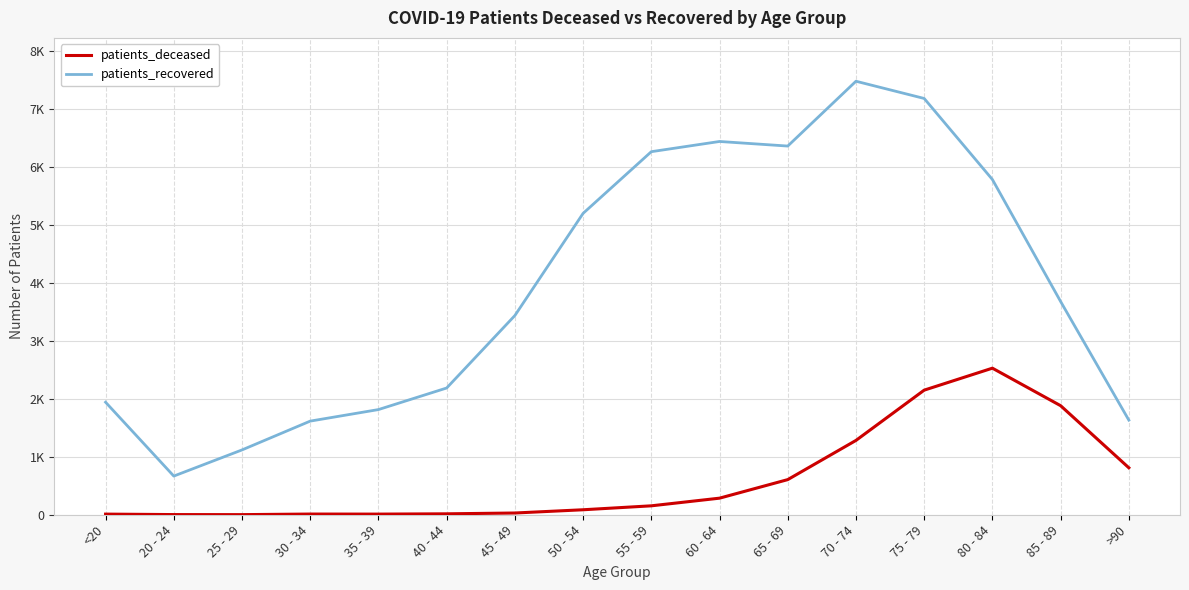

What is the label of the 12th point from the left?

70 - 74